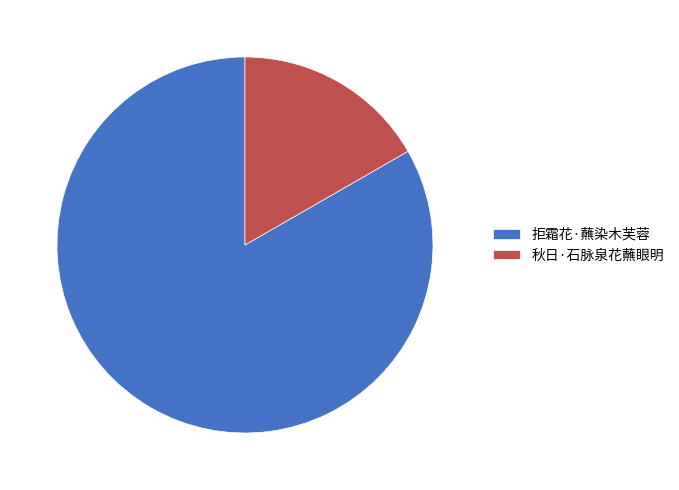

How many segments does this pie chart have?

2